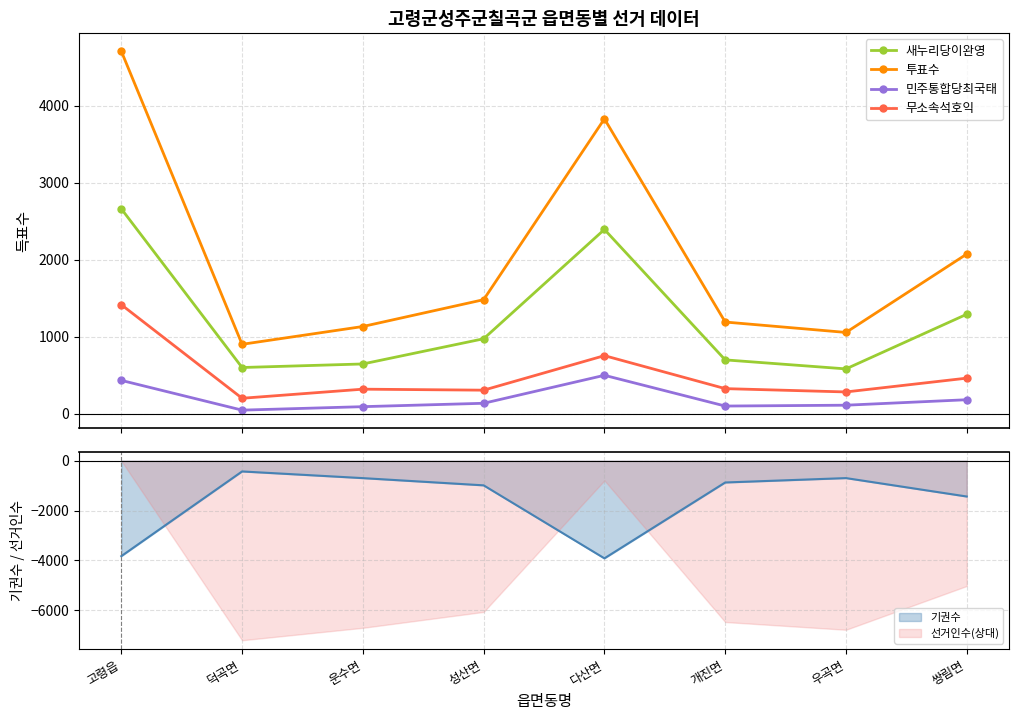

True or false: 무소속석호익 and 민주통합당최국태 cross at least once.

False